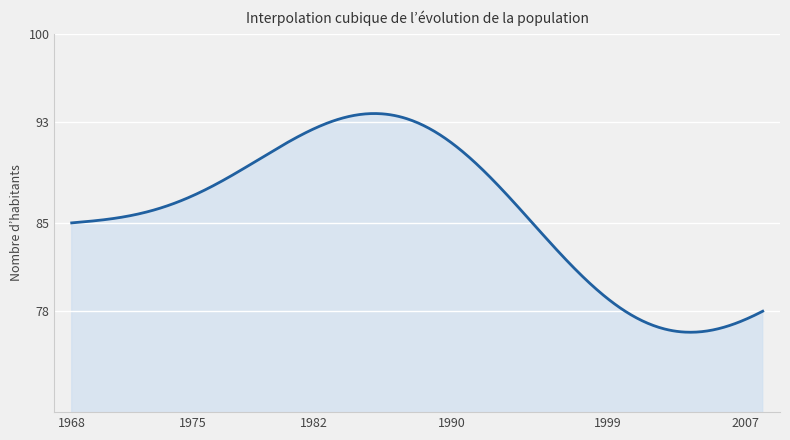

What is the greatest value displayed?

93.7